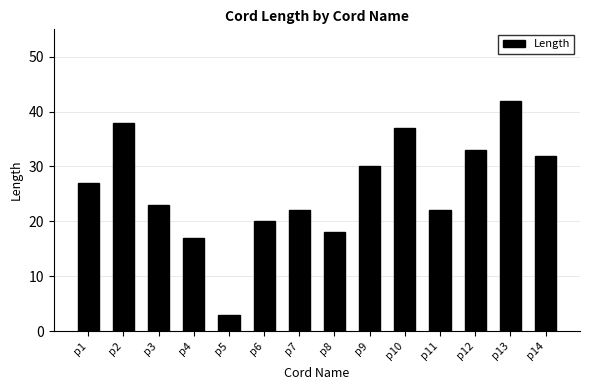

What is the ratio of the value at p7 to the value at p4?

1.3